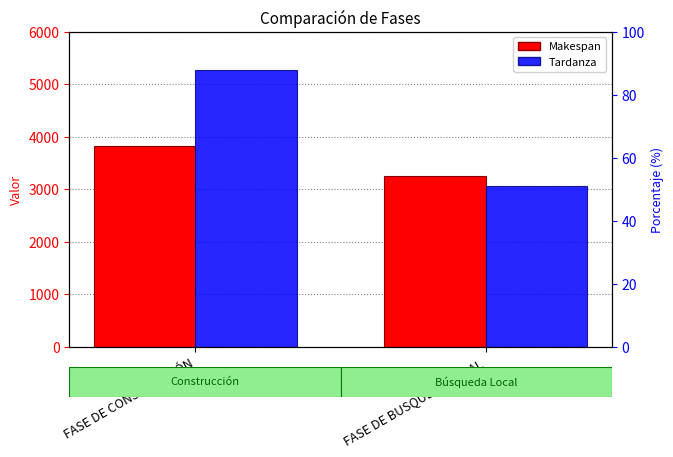

The value of Makespan at FASE DE BUSQUEDA LOCAL is 1443. True or false?

False